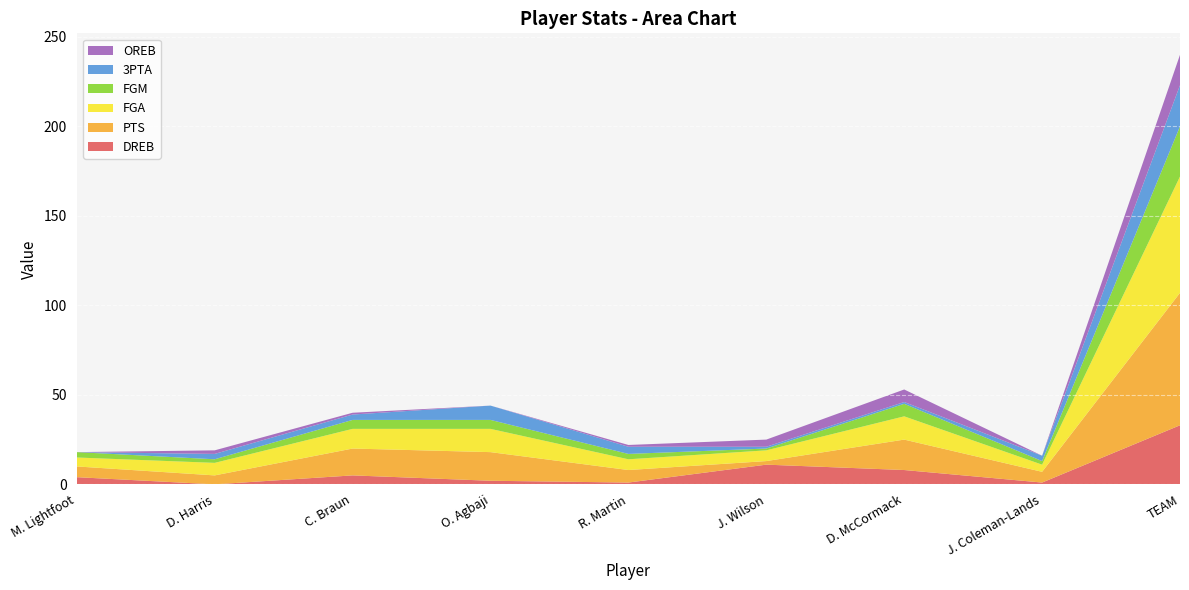

Reading left to right, list all the values displayed in this chart.

DREB: 4	0	5	2	1	11	8	1	33
PTS: 6	5	15	16	7	2	17	6	74
FGA: 5	7	11	13	6	6	13	4	65
FGM: 3	2	5	5	3	1	7	2	28
3PTA: 0	3	3	8	4	1	1	3	23
OREB: 0	2	1	0	1	4	7	0	17